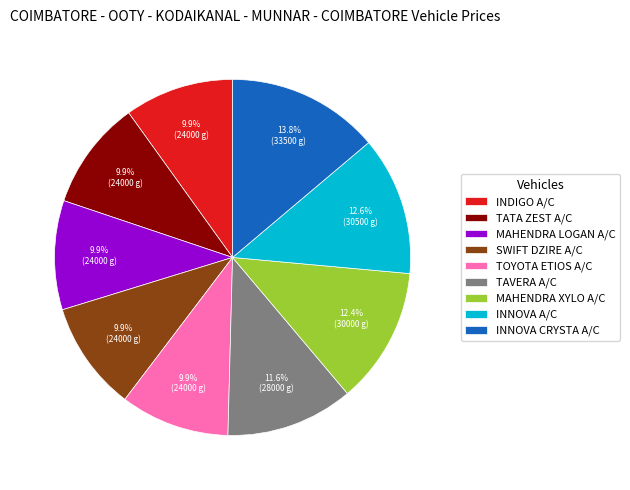

What percentage is the INNOVA CRYSTA A/C slice, to the nearest percent?

14%